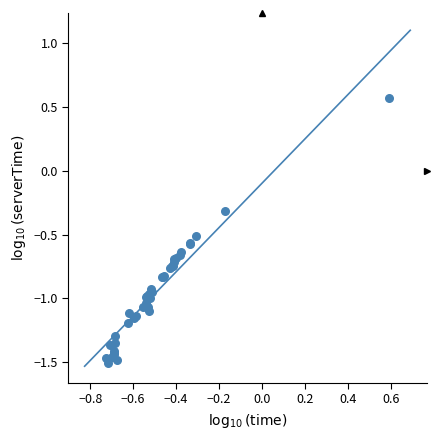

What Y value in the scatter plot is closest to 0?

-0.3